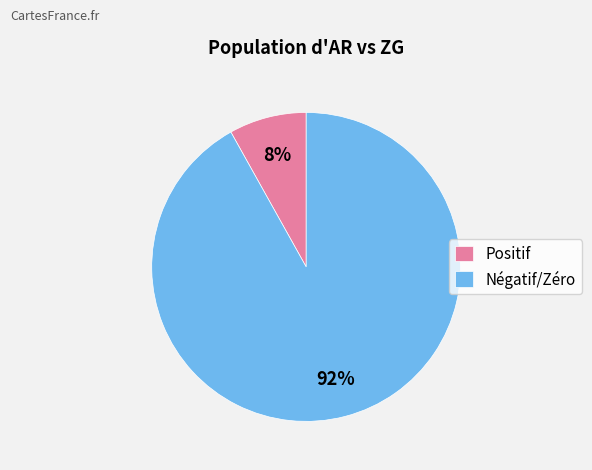

Which category has the smallest portion of the pie?

Positif